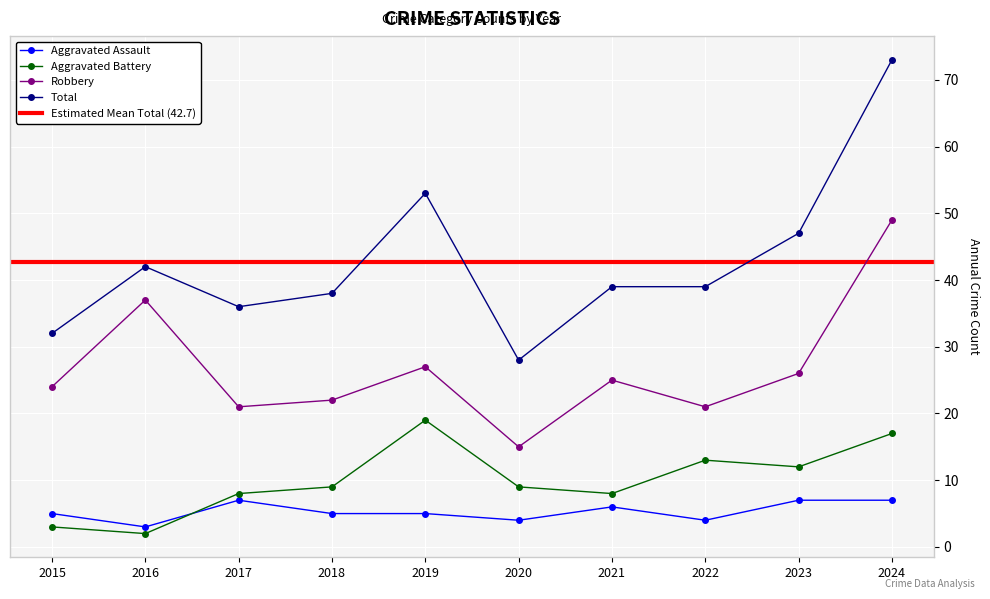

True or false: Aggravated Assault and Robbery intersect in this chart.

False